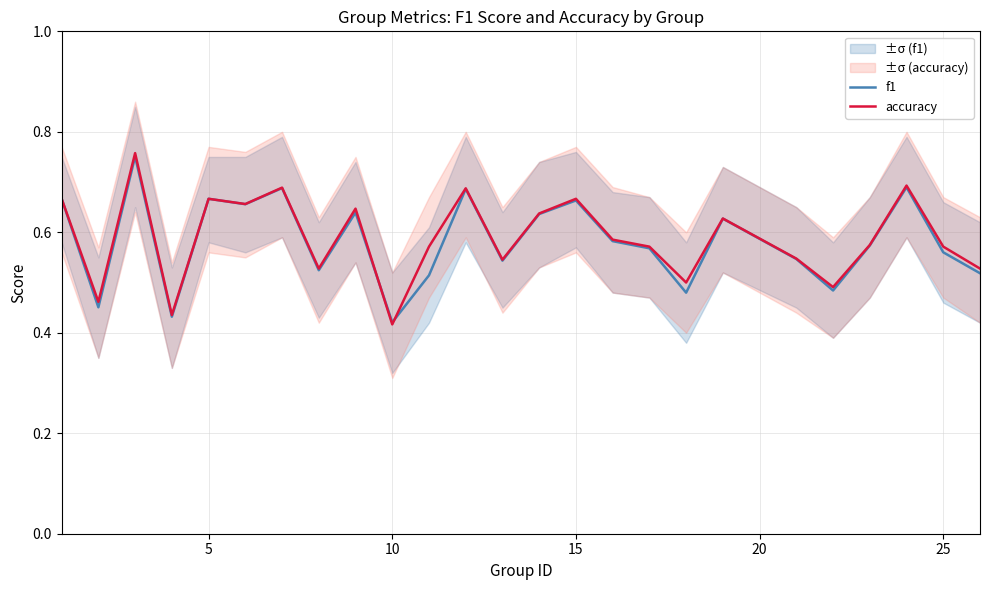

Which series has the widest spread of values?

accuracy